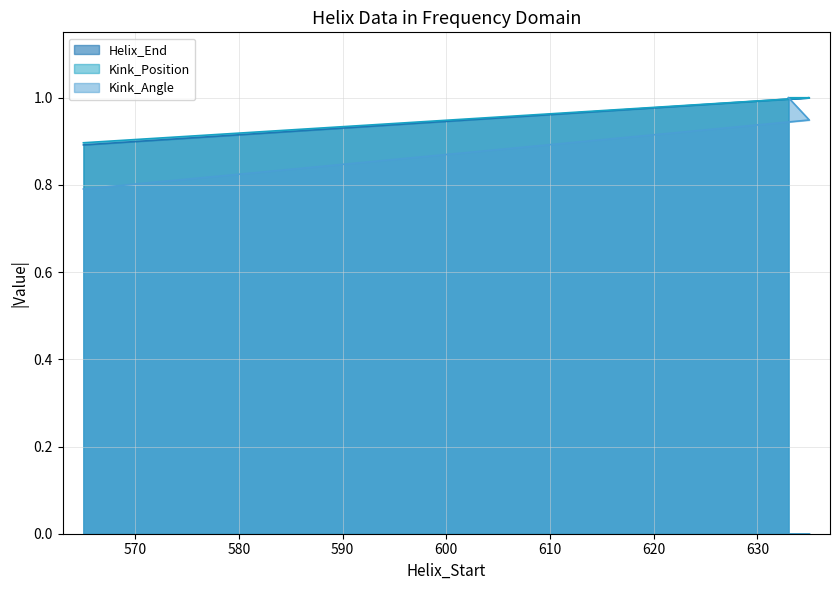

Count the number of categories in the chart.

4